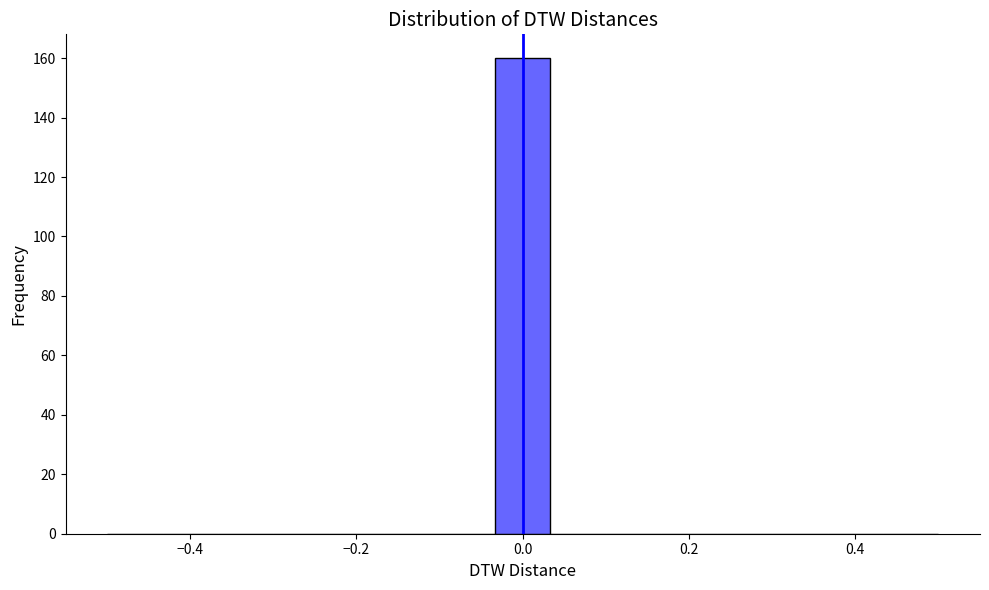

Read against the x-axis, roughly where is the centre of the tallest bar?

0.00